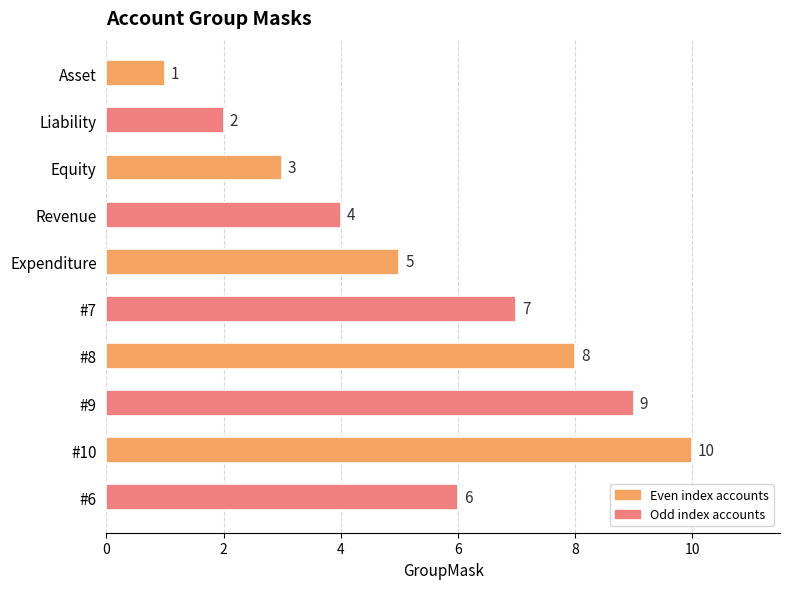

Count the number of data series in this chart.

1